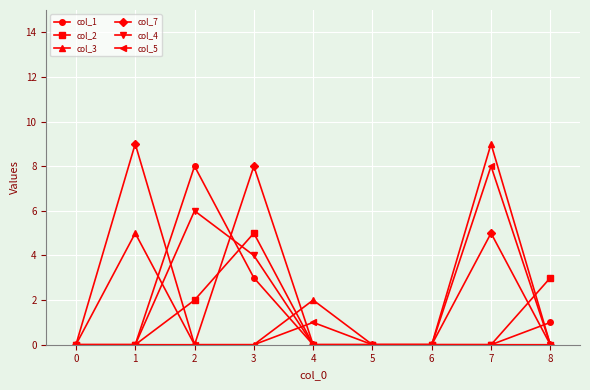

Which series has the largest total across all categories?

col_7